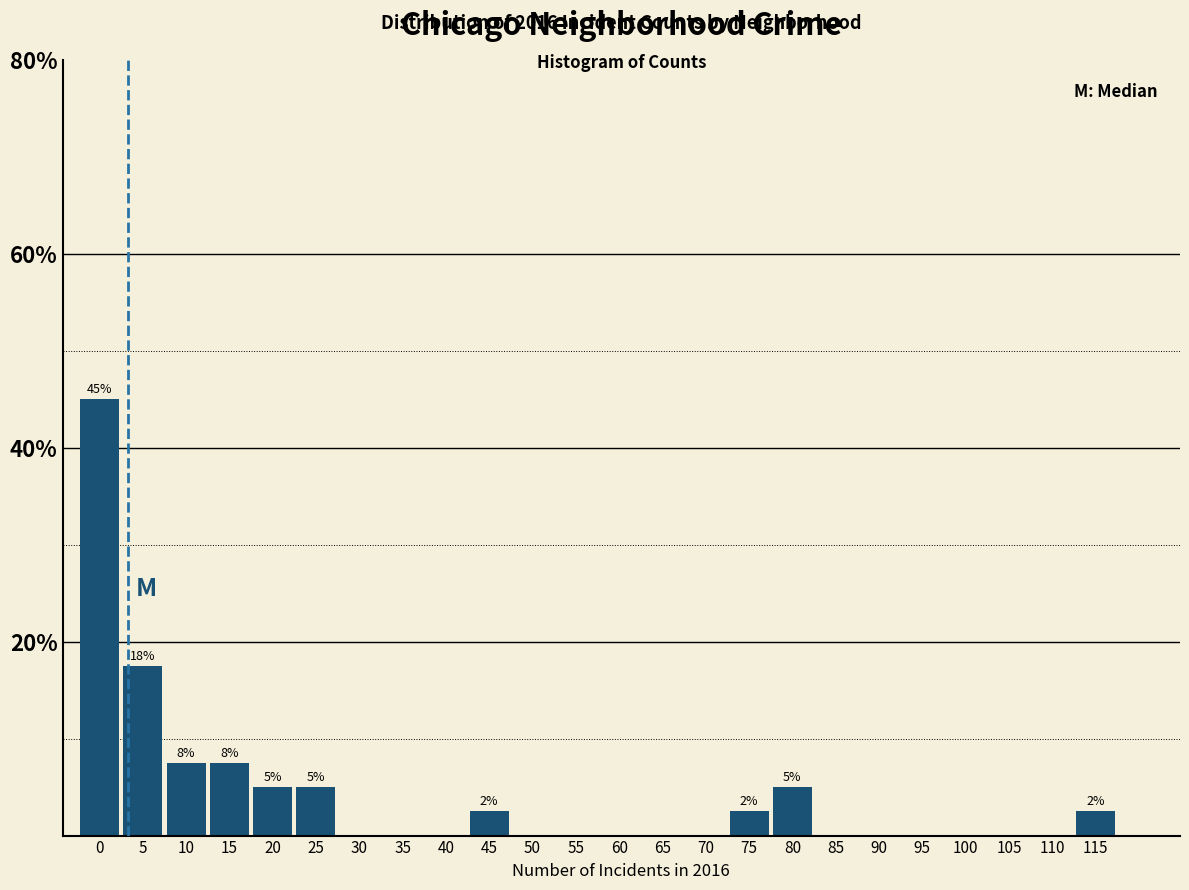

Reading right to left, transcribe all the data shown in this chart.

115=2.5	110=0.0	105=0.0	100=0.0	95=0.0	90=0.0	85=0.0	80=5.0	75=2.5	70=0.0	65=0.0	60=0.0	55=0.0	50=0.0	45=2.5	40=0.0	35=0.0	30=0.0	25=5.0	20=5.0	15=7.5	10=7.5	5=17.5	0=45.0